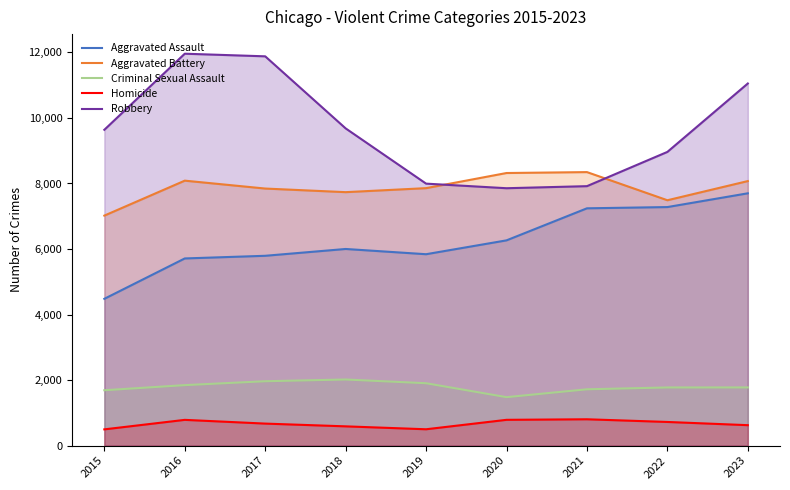

True or false: Homicide has a value of 722 at 2022.

True